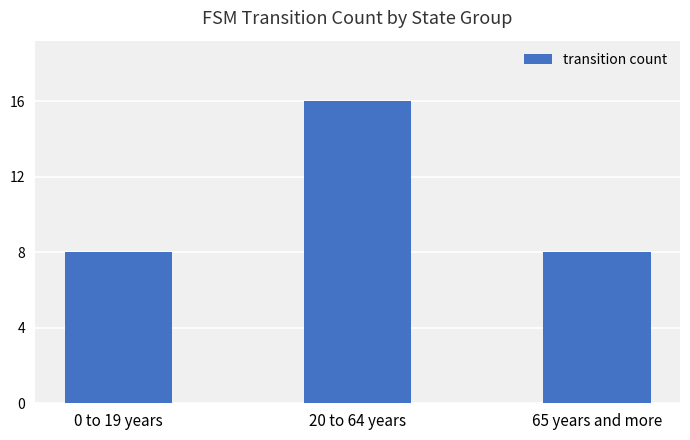

Count the values in the range 8 to 16.

3